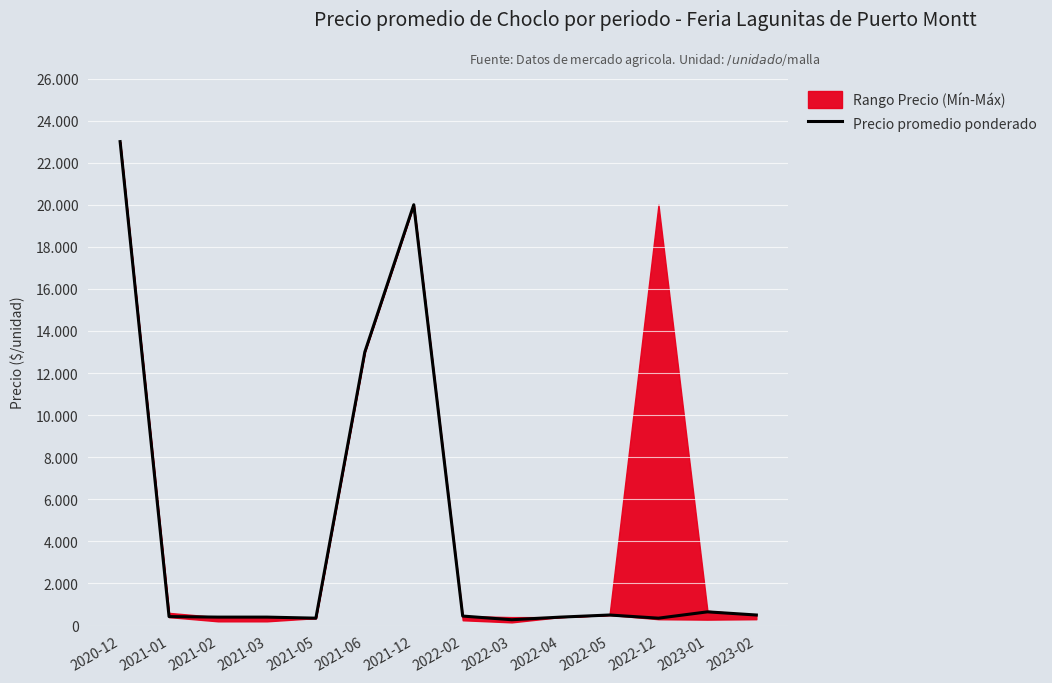

How many points are higher than both their immediate neighbors (excluding endpoints)?

3